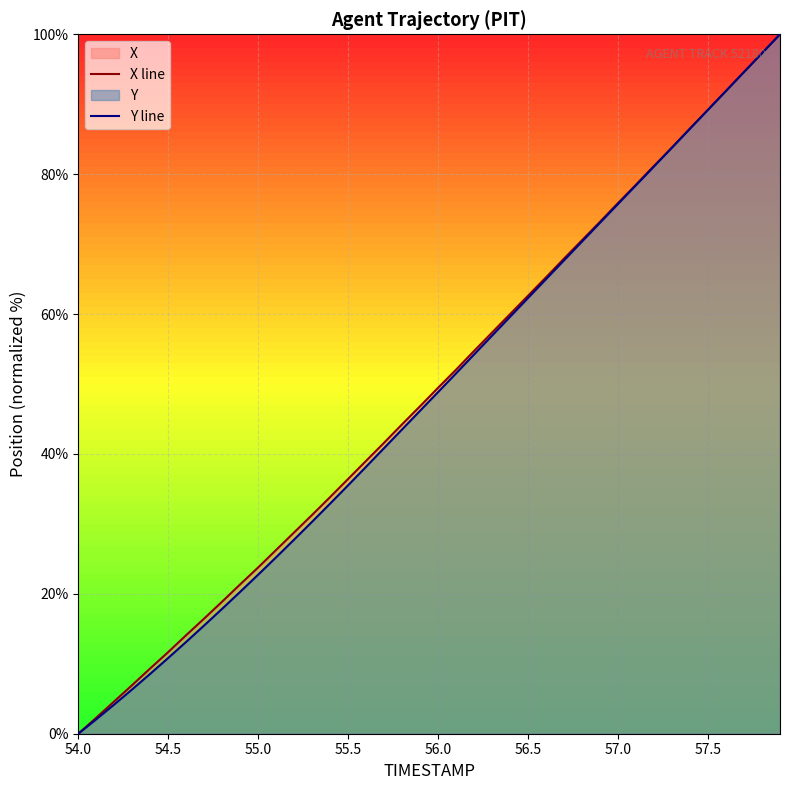

How many lines are shown in the chart?

2